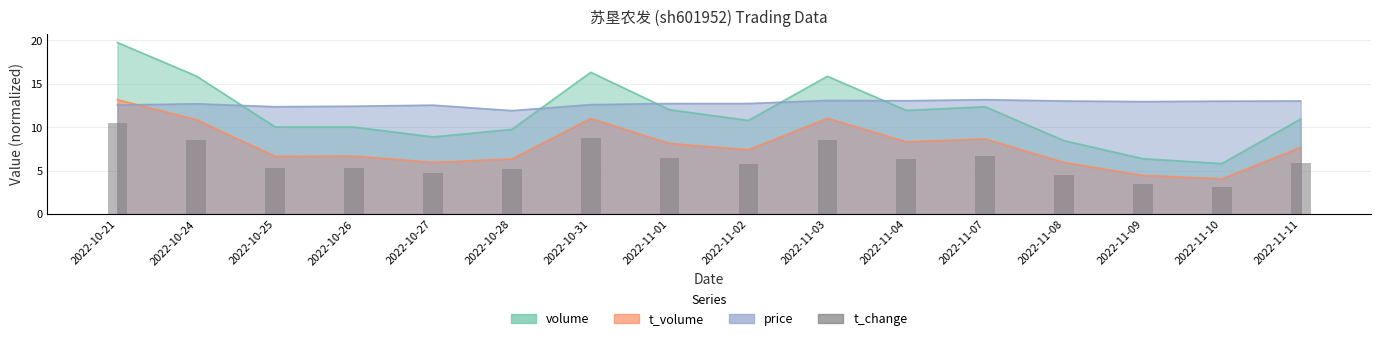

What is the label of the 2nd bar from the left?

2022-10-24